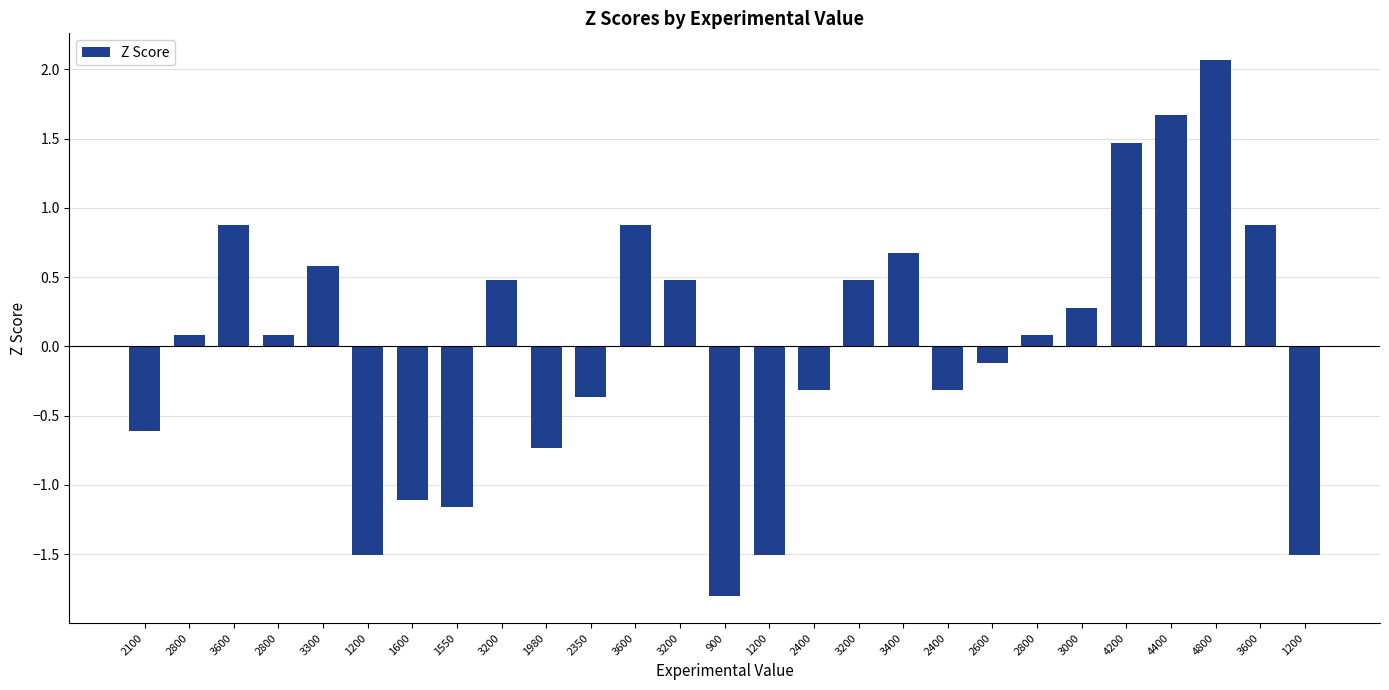

Are the bars horizontal?

No